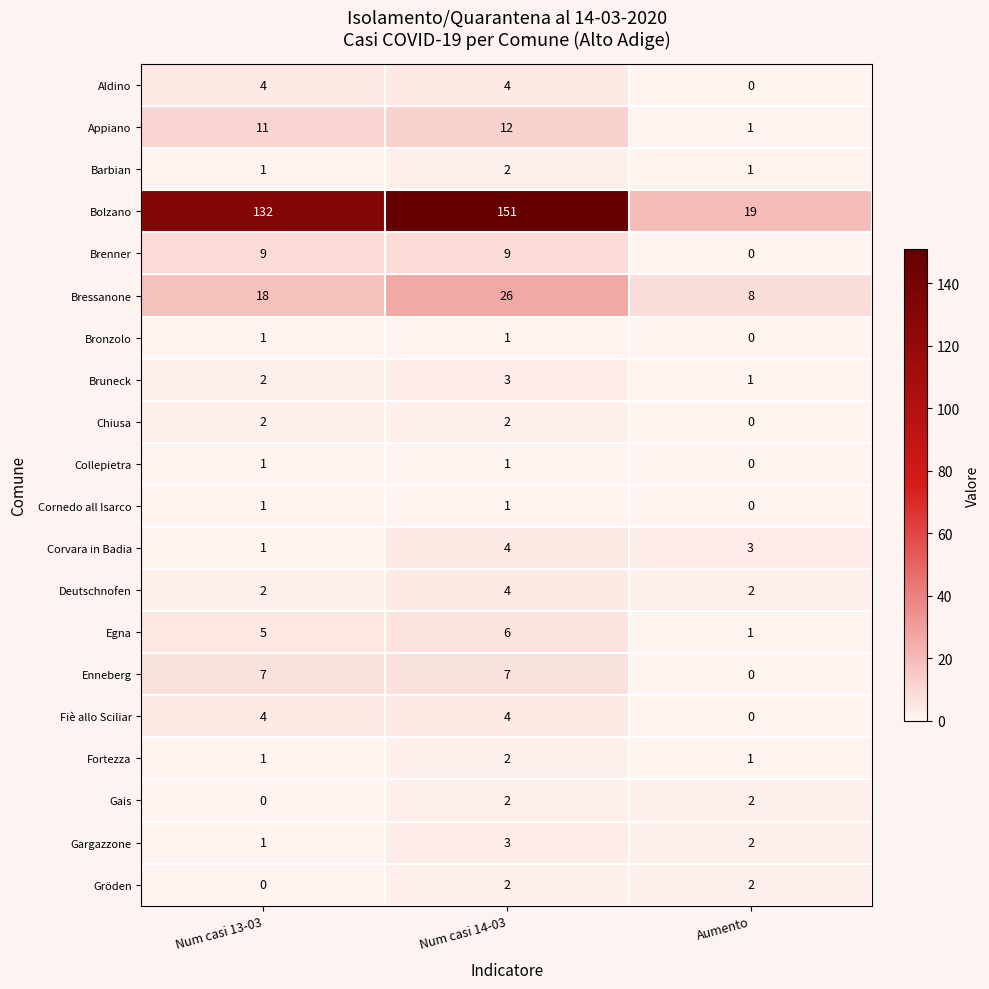

The Cornedo all Isarco series shows 1 at Num casi 14-03. True or false?

True